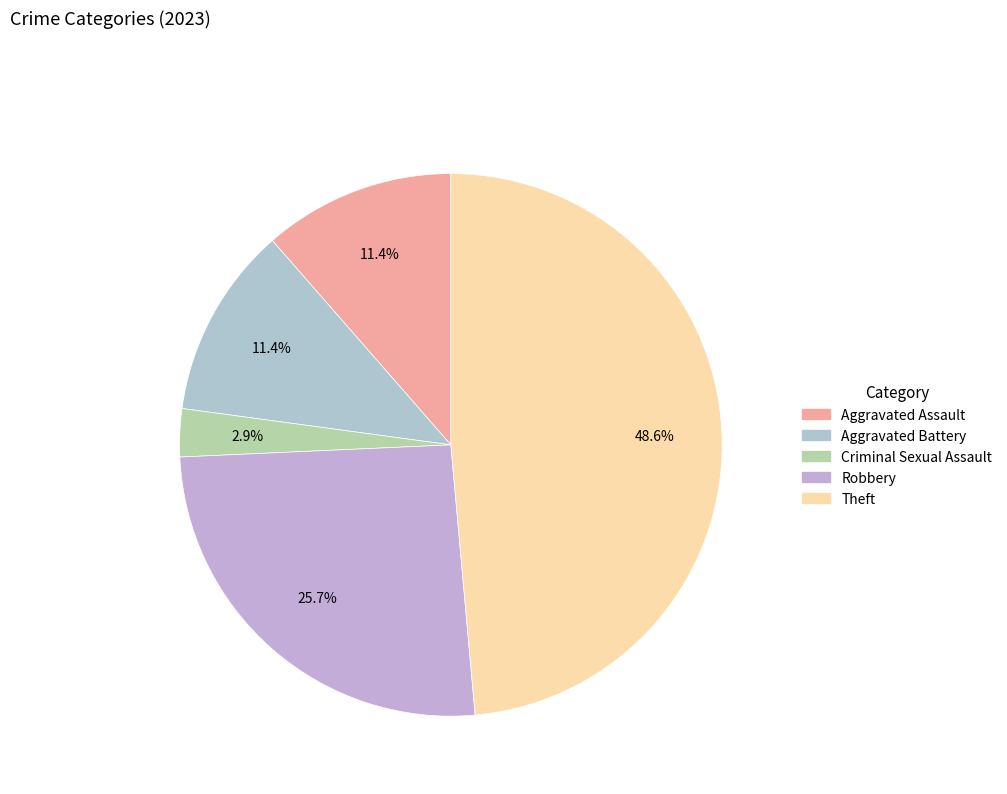

How many slices are in this pie chart?

5